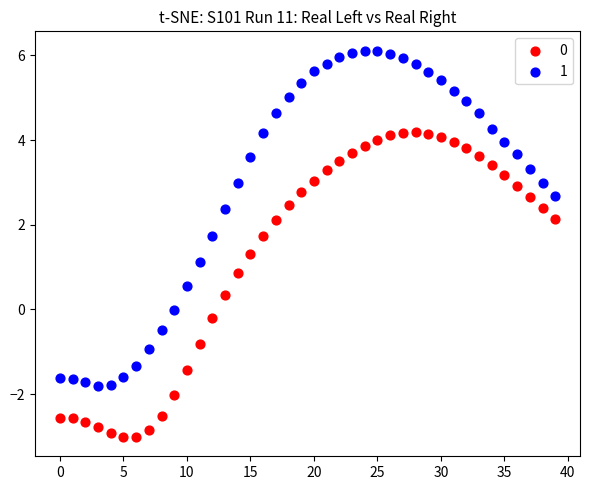

Across all data points, what is the range of Y values (max minus min)?

9.1